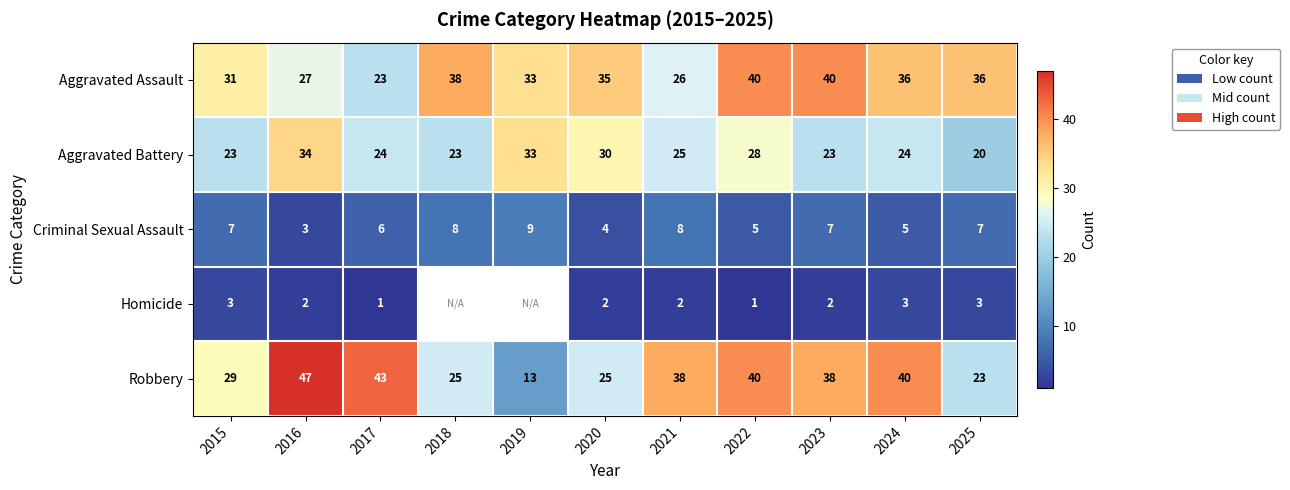

At which category is the sum across all series the highest?

2022